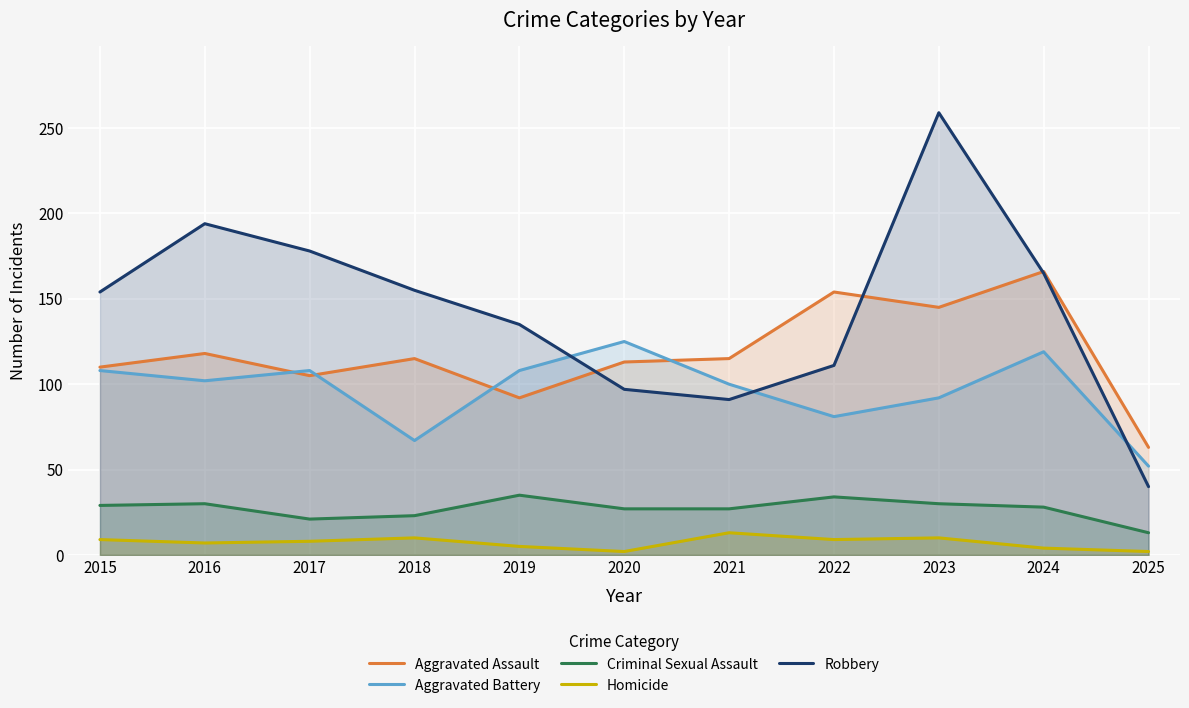

True or false: Homicide and Robbery cross at least once.

False